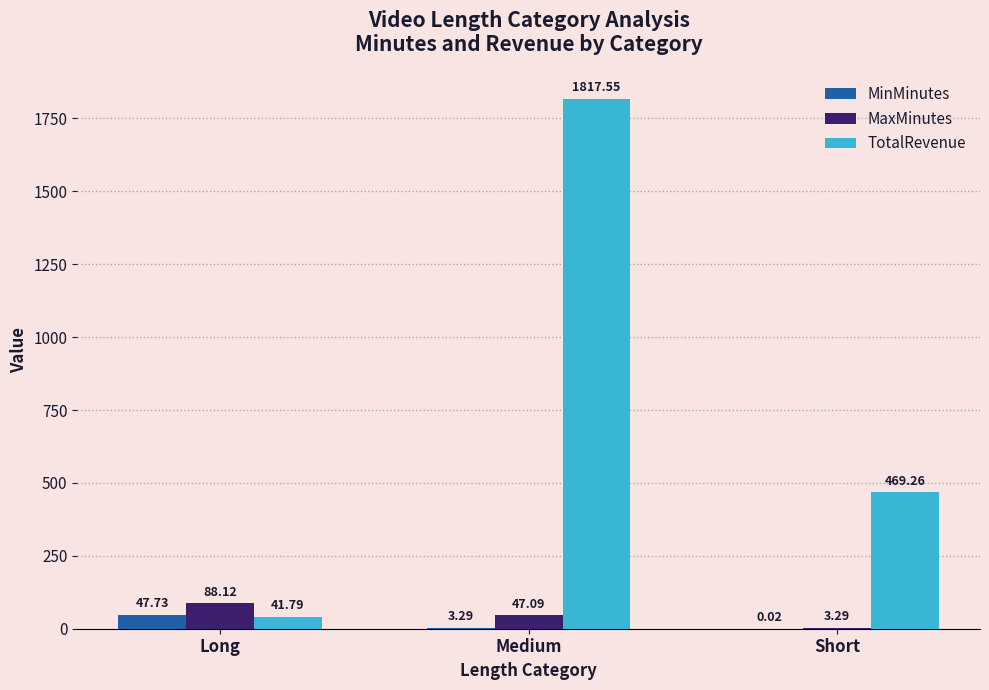

Which category has the highest value in the MaxMinutes series?

Long